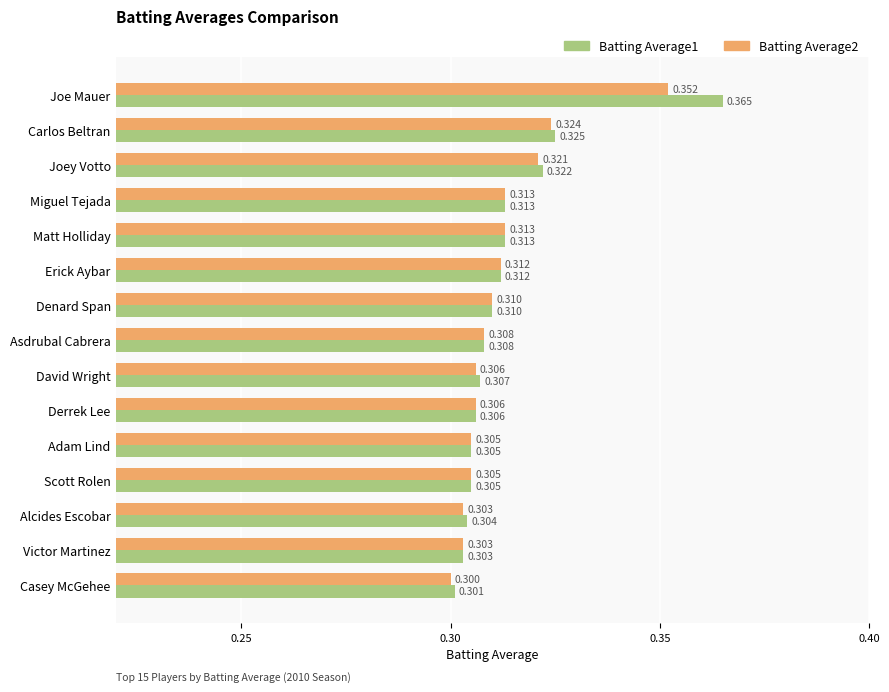

Is the value of Batting Average1 at Joe Mauer greater than the value of Batting Average2 at Carlos Beltran?

Yes